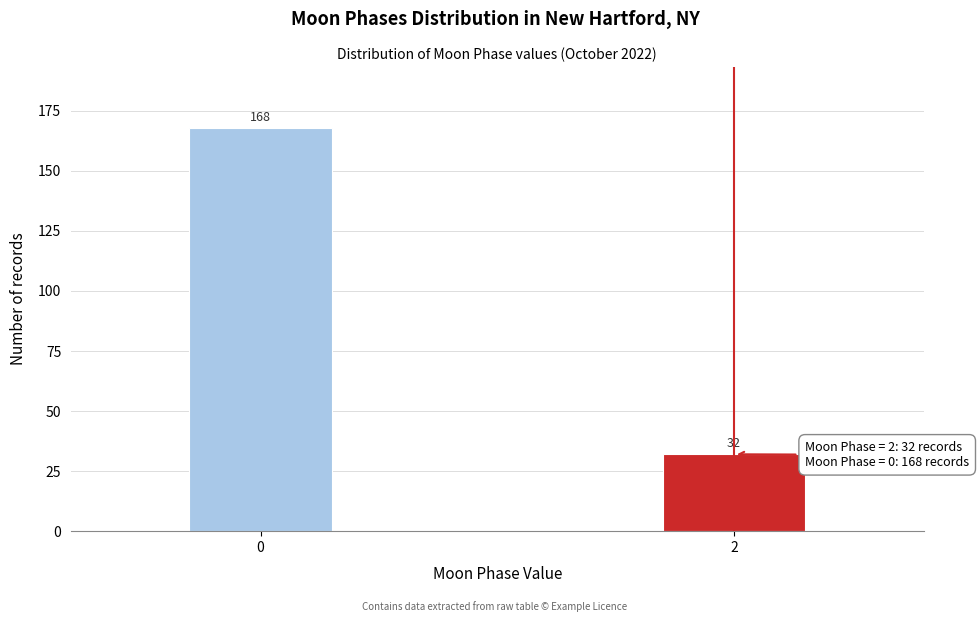

Reading right to left, transcribe all the data shown in this chart.

2=32	0=168